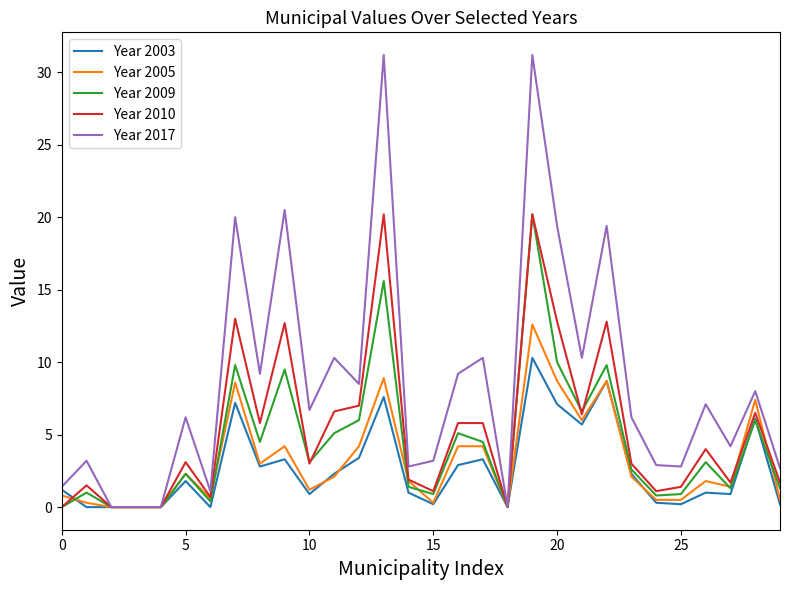

Which series has the largest total across all categories?

Year 2017